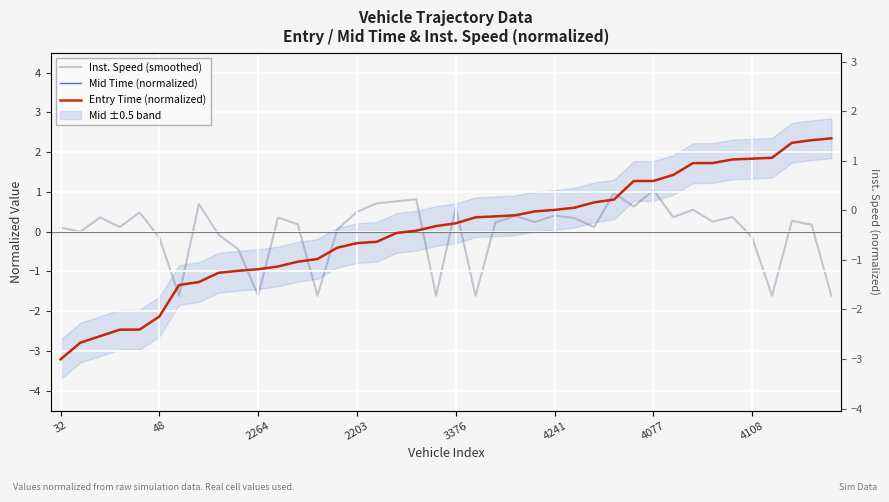

How many categories are shown in the chart?

40